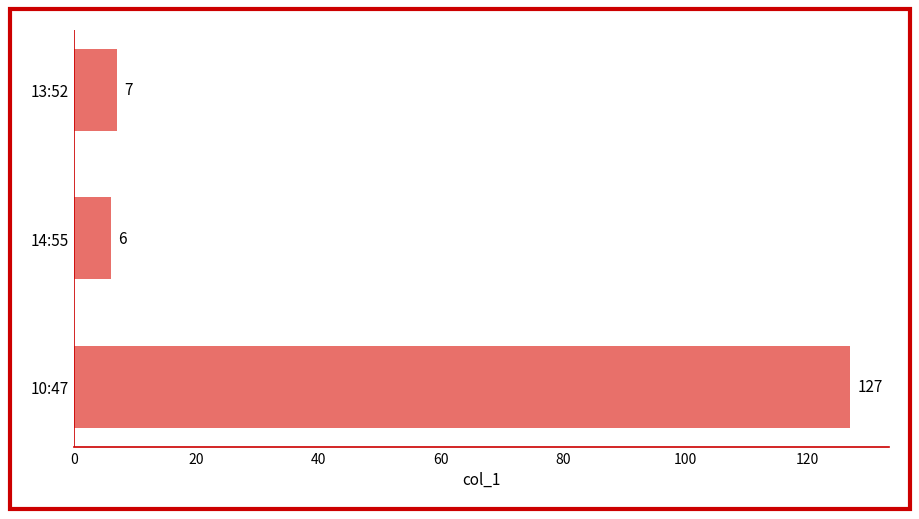

What is the difference between the maximum and minimum values?

121